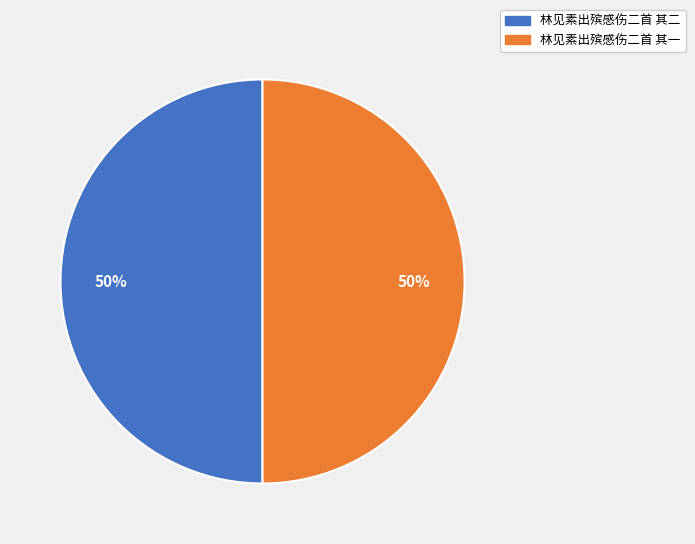

What is the ratio of the value at 林见素出殡感伤二首 其一 to the value at 林见素出殡感伤二首 其二?

1.0